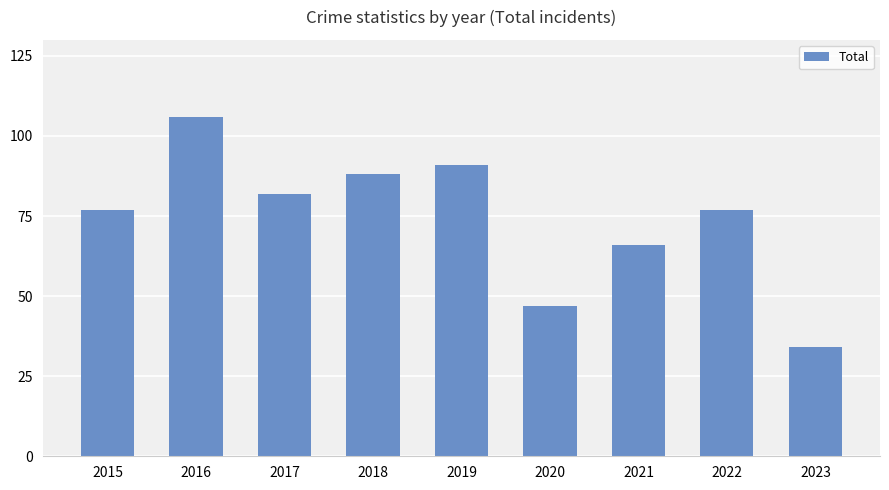

Is it true that the value at 2016 is 47?

False